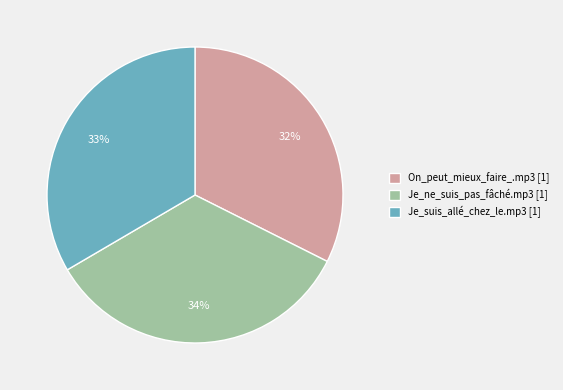

How many segments does this pie chart have?

3